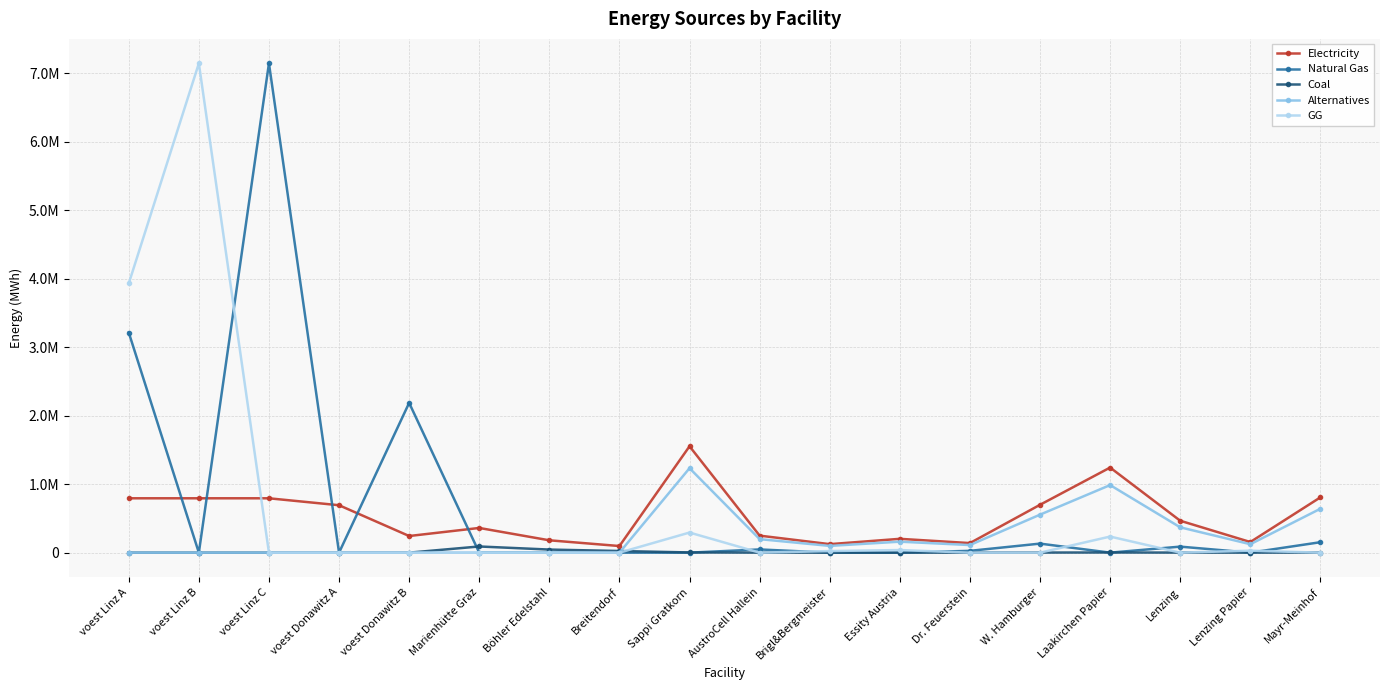

What are all the series names shown in the legend?

Electricity, Natural Gas, Coal, Alternatives, GG